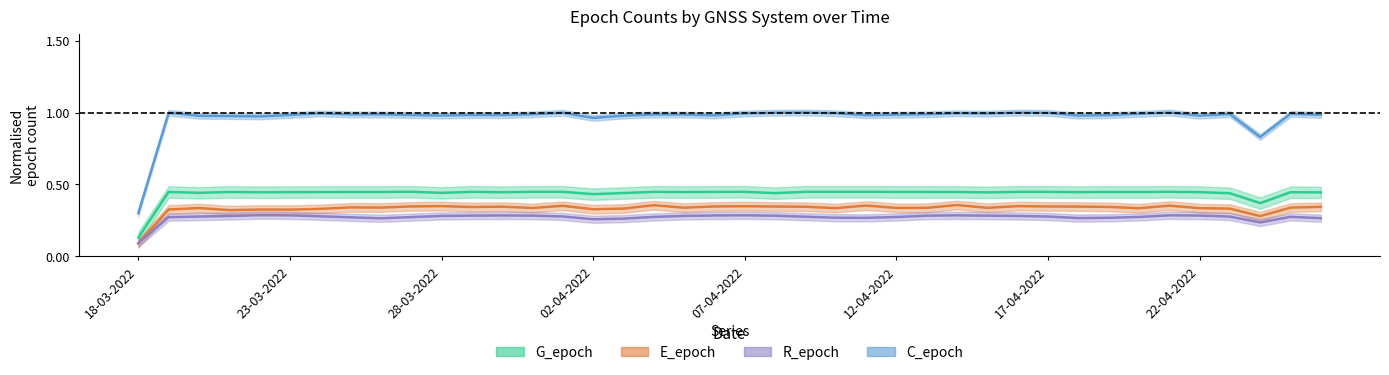

Which series has the widest spread of values?

C_epoch